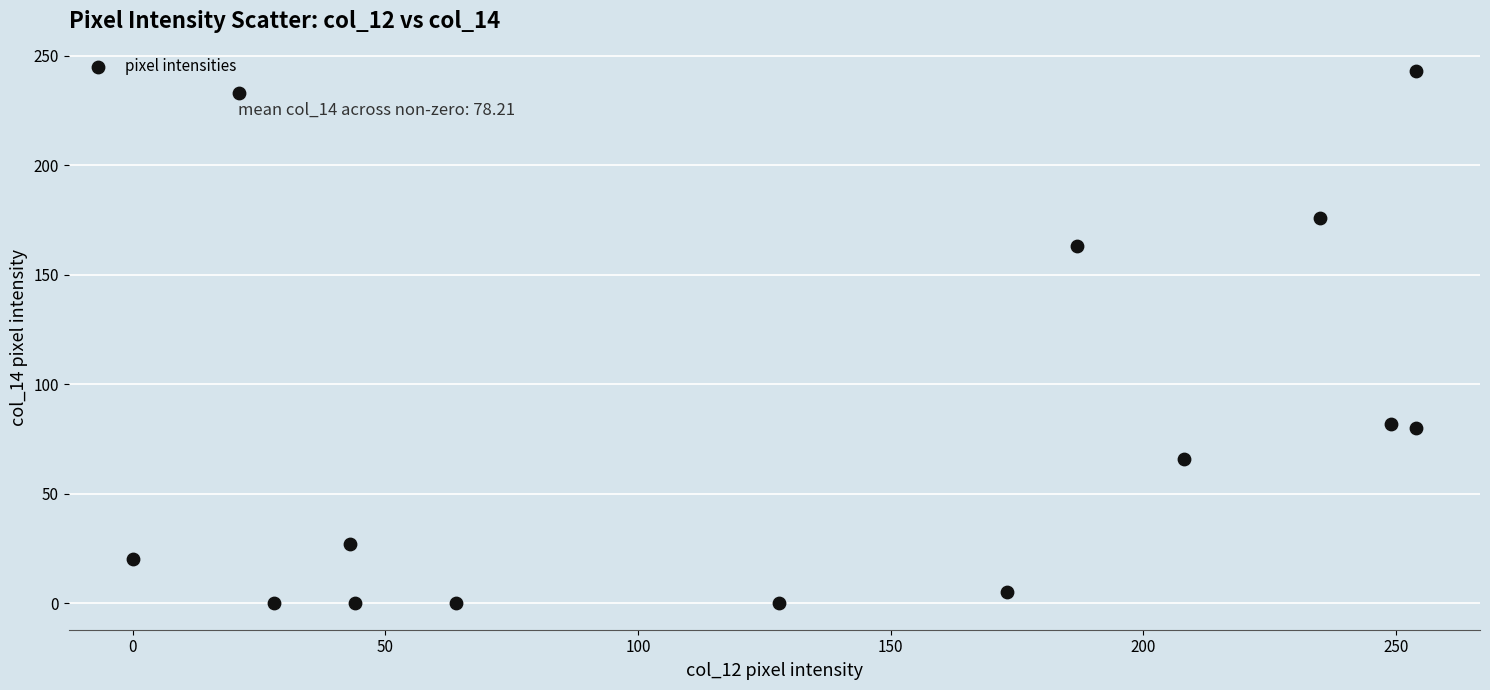

What is the range of X values (max minus min)?

254